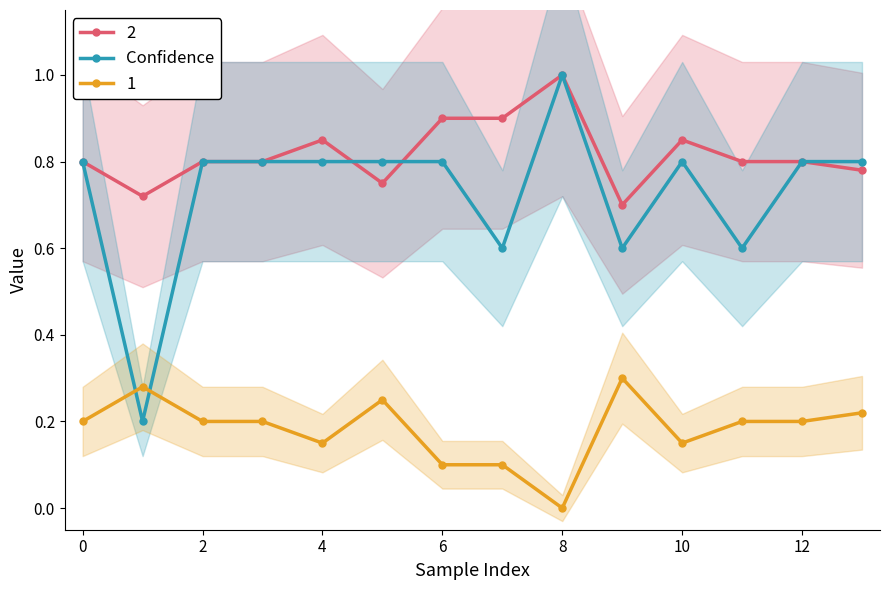

True or false: the data has more than 2 interior local peaks.

False